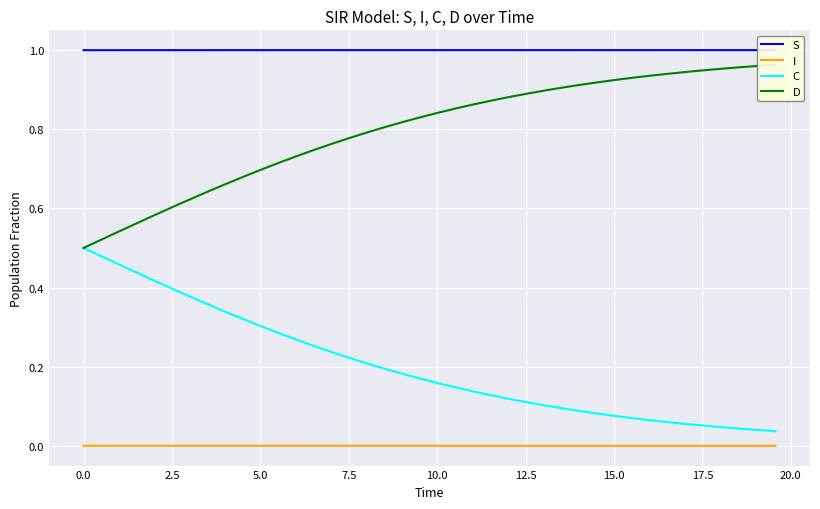

True or false: C and I cross at least once.

False